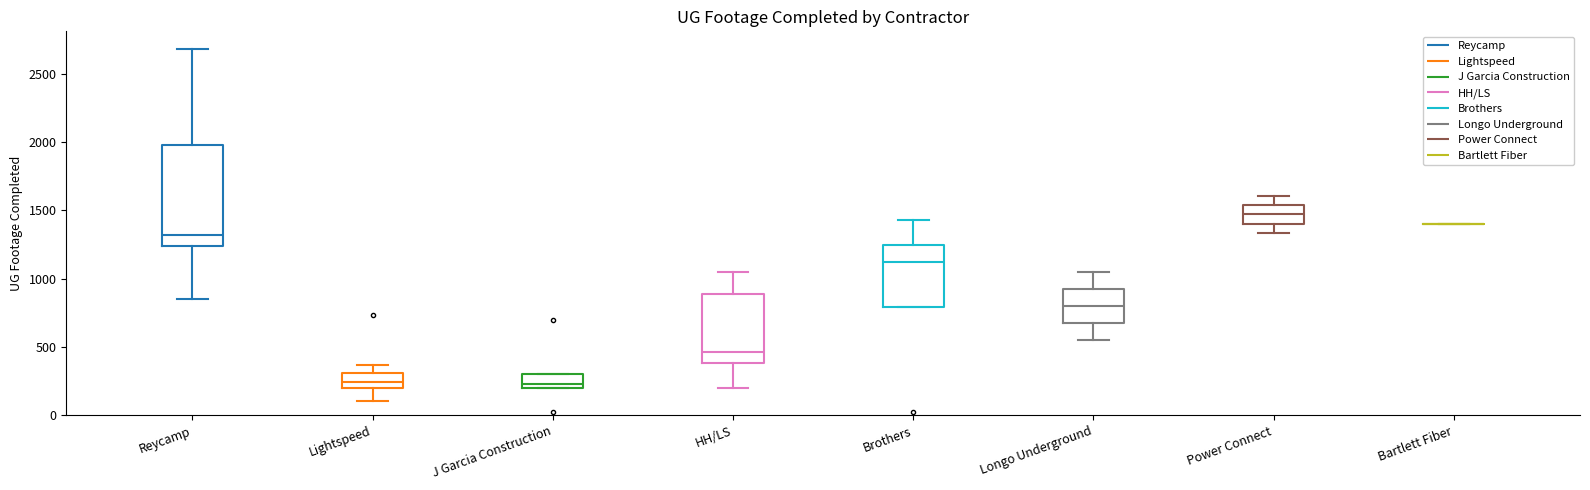

Reading left to right, transcribe this box plot: for each box, give where its median line is, the range the box spans, and where its two whiskers end, as read against the y-axis. The values are not printed on the chart, so give them approximately, as read against the axis.

Reycamp: median 1300, box 1250 to 2000, whiskers 850 to 2700
Lightspeed: median 250, box 200 to 300, whiskers 100 to 350
J Garcia Construction: median 250, box 200 to 300, whiskers 200 to 300
HH/LS: median 450, box 400 to 900, whiskers 200 to 1050
Brothers: median 1100, box 800 to 1250, whiskers 800 to 1450
Longo Underground: median 800, box 650 to 900, whiskers 550 to 1050
Power Connect: median 1450, box 1400 to 1550, whiskers 1350 to 1600
Bartlett Fiber: box collapsed to a line at 1400, whiskers 1400 to 1400